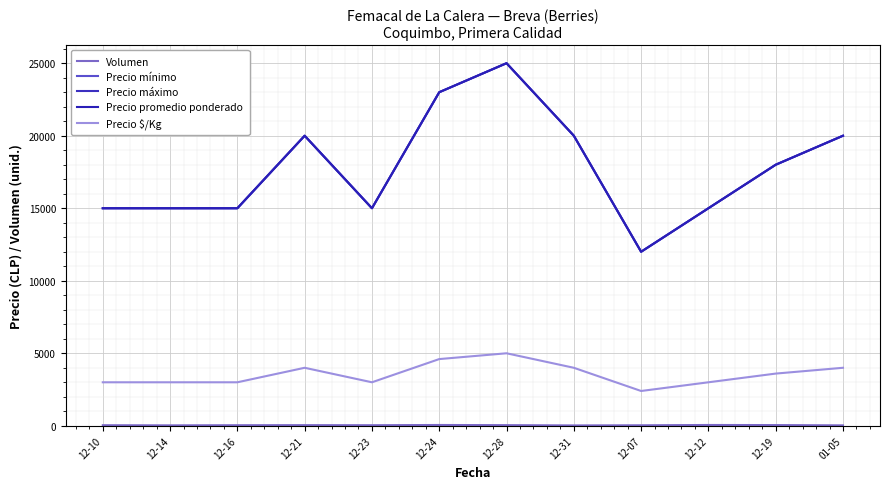

Which series has the largest total across all categories?

Precio mínimo